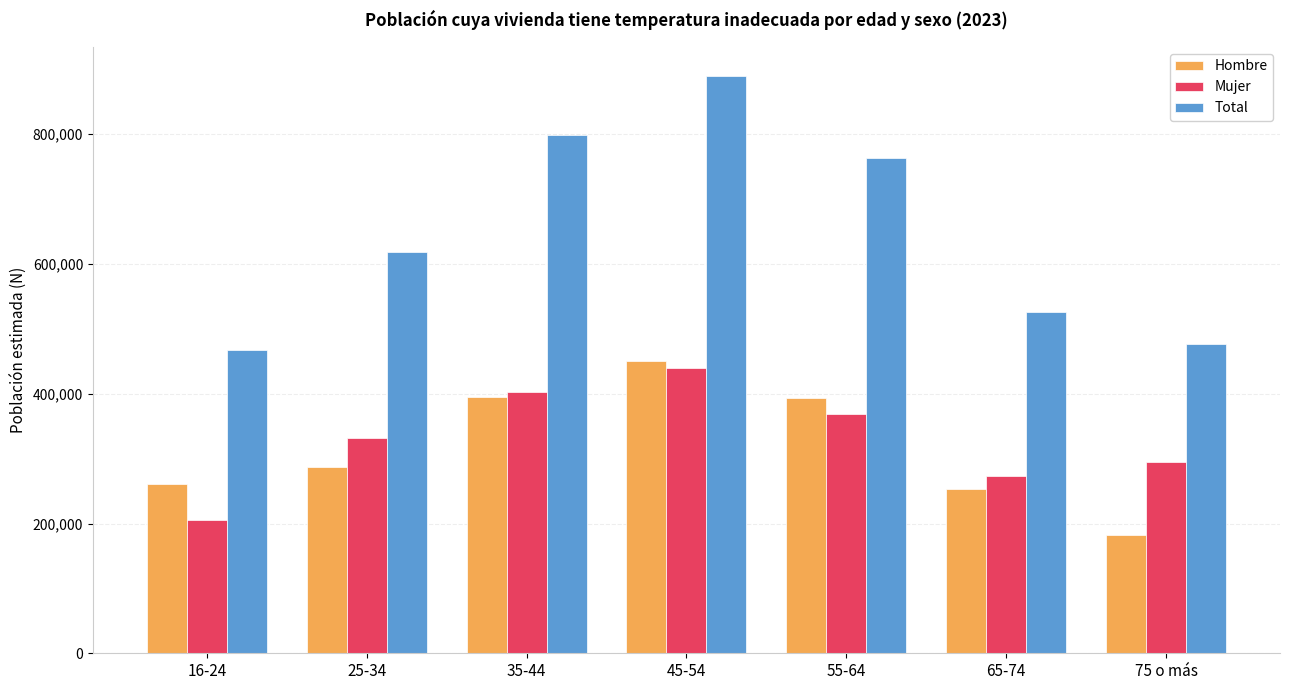

What is the value of the Total bar at the 6th from the left?

526175